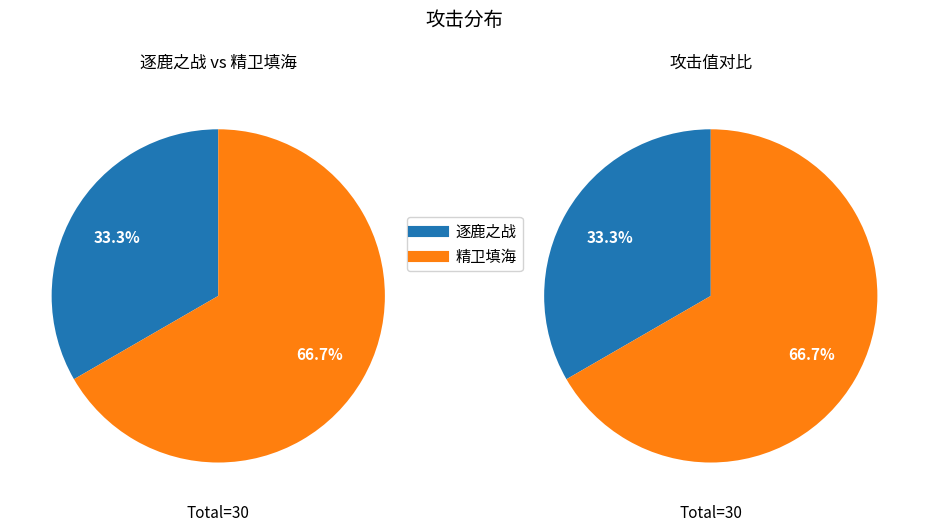

To the nearest percent, what is the difference between the 逐鹿之战 and 精卫填海 slice percentages?

33%